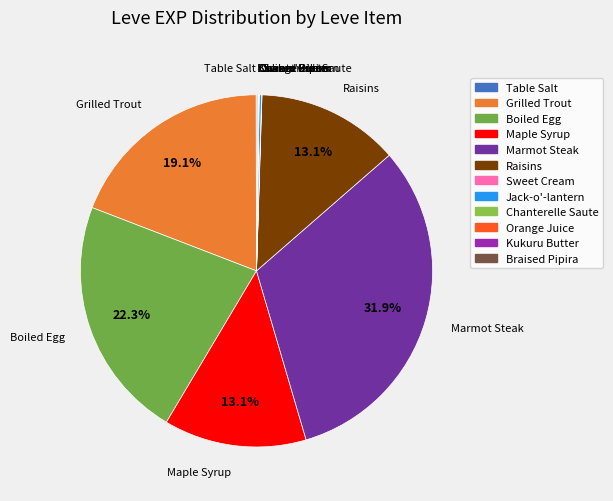

Which slice is the largest?

Marmot Steak